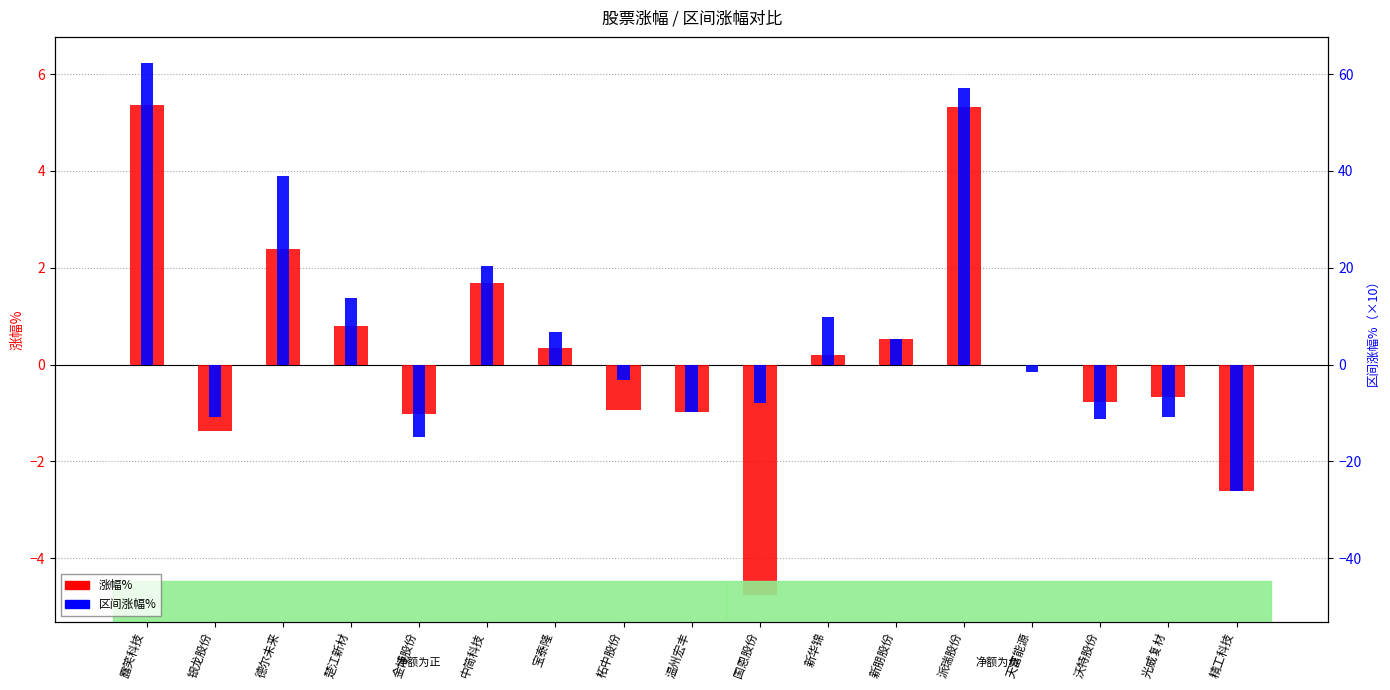

What is the label of the 12th bar from the right?

中简科技